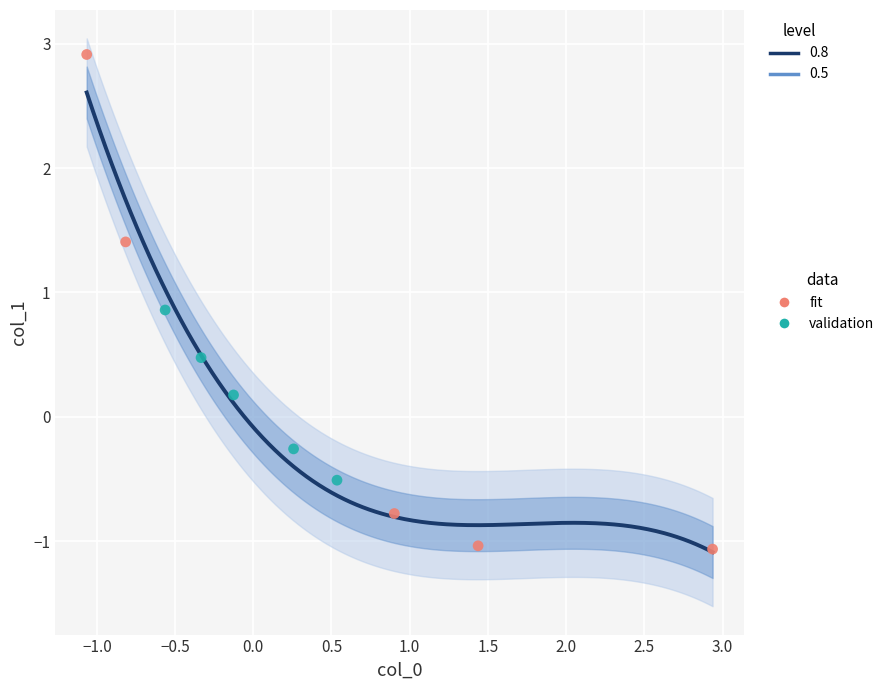

Which series reaches the maximum Y coordinate?

fit